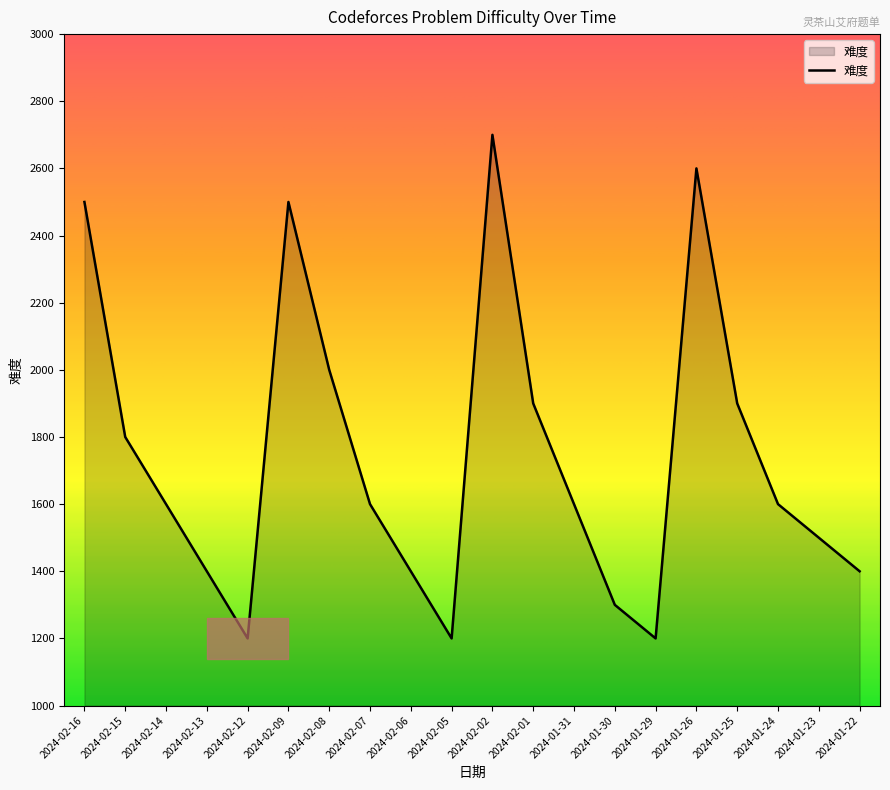

Which has a higher value, 2024-02-09 or 2024-01-29?

2024-02-09